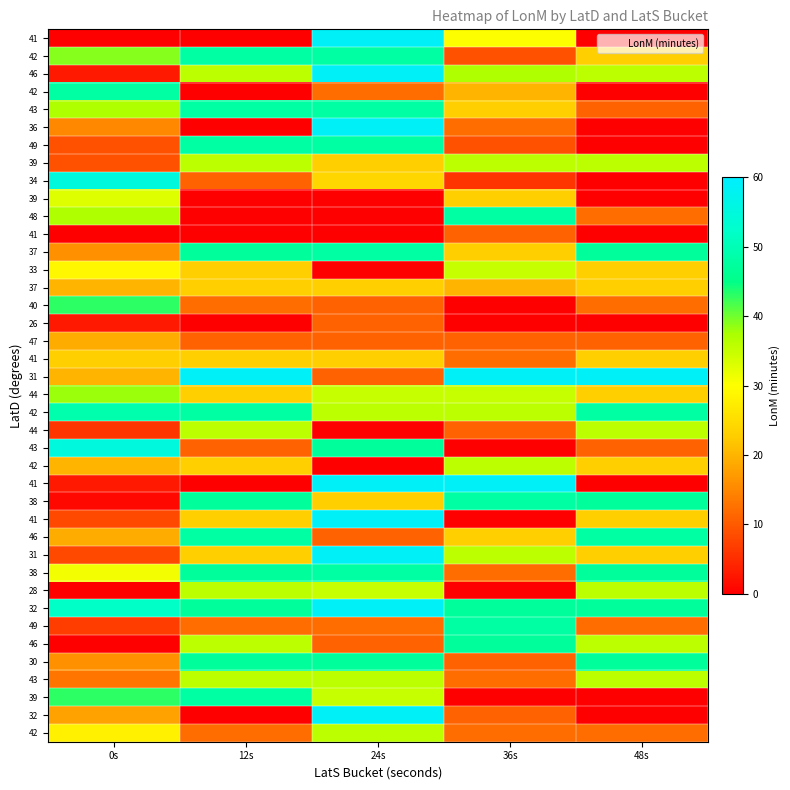

Count the number of data series in this chart.

40